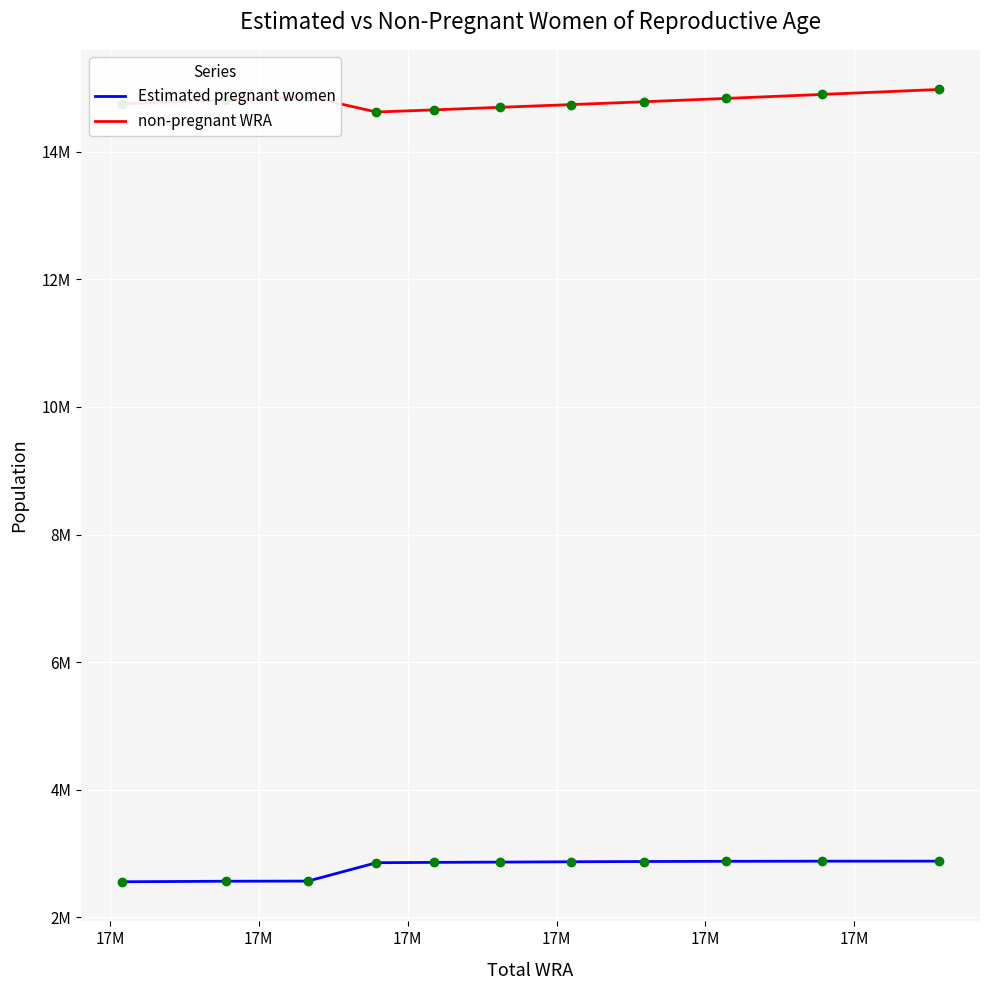

True or false: Estimated pregnant women has more than 2 points higher than both neighbors.

False